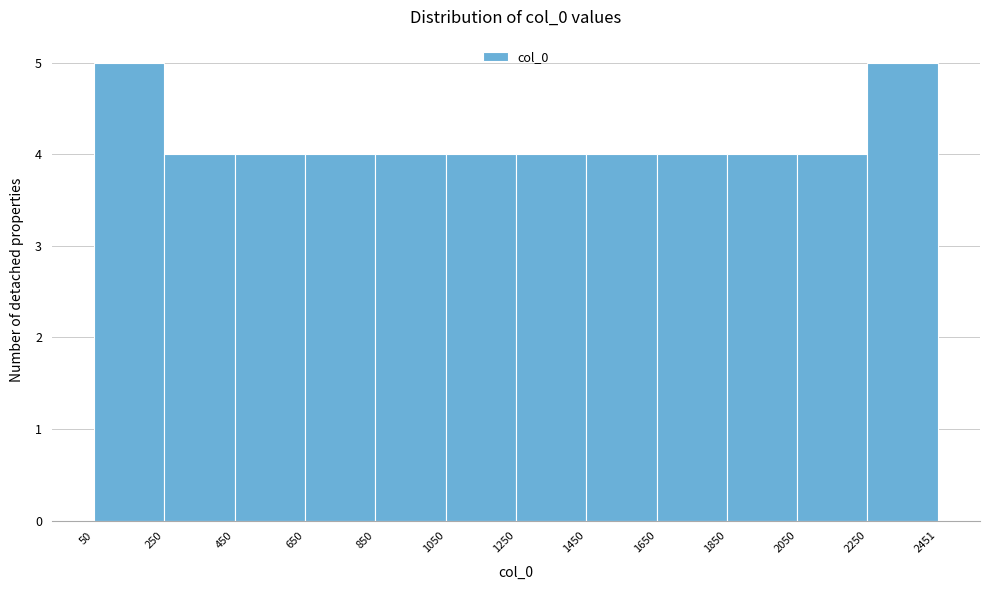

Reading left to right, list every bar in this chart as the range it spans on the x-axis followed by its height. The values are not printed on the chart, so give them approximately, as read against the axis.

50 to 250: 5
250 to 450: 4
450 to 650: 4
650 to 850: 4
850 to 1050: 4
1050 to 1250: 4
1250 to 1450: 4
1450 to 1650: 4
1650 to 1850: 4
1850 to 2050: 4
2050 to 2250: 4
2250 to 2451: 5